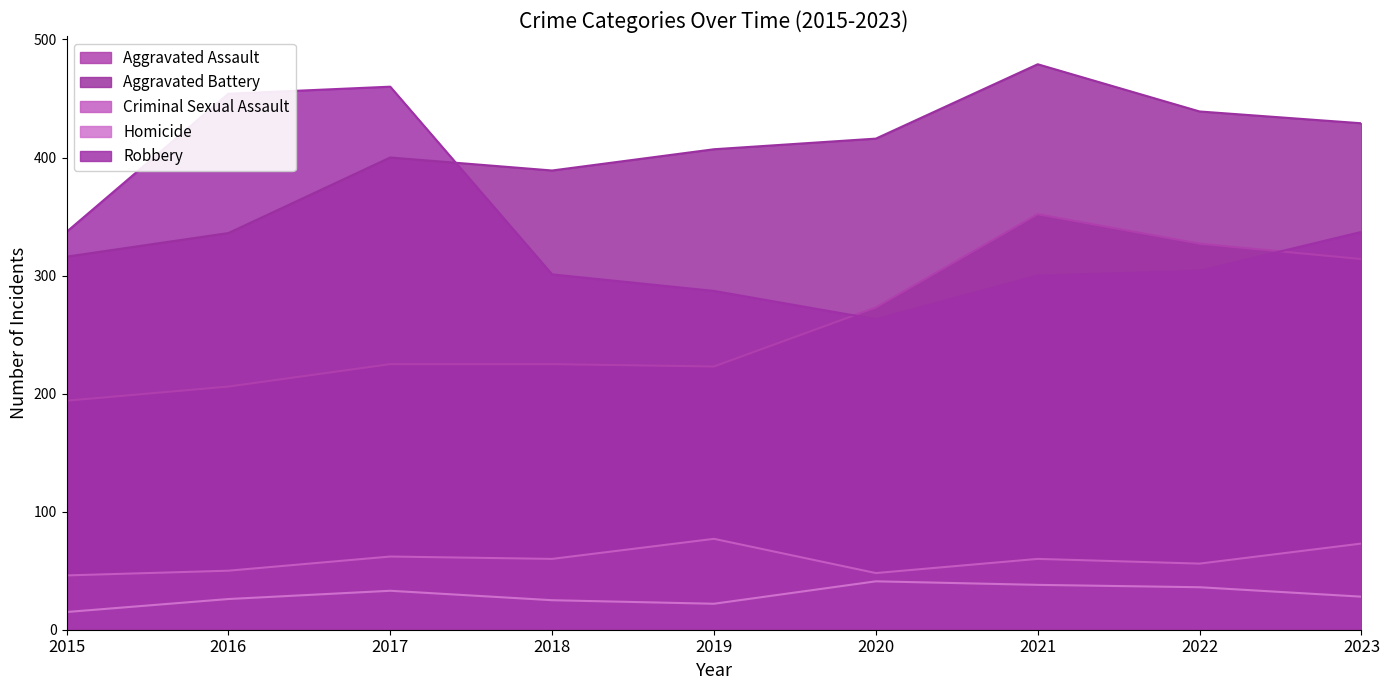

Is it true that Aggravated Battery equals 407 at 2019?

True